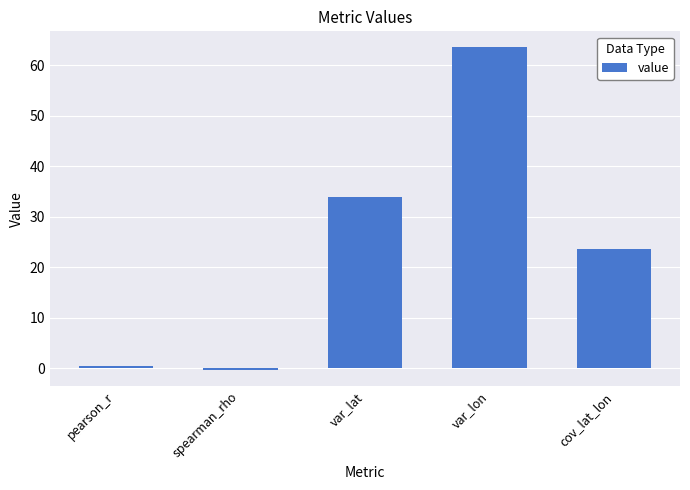

Is it true that the value at pearson_r is 0.5?

True